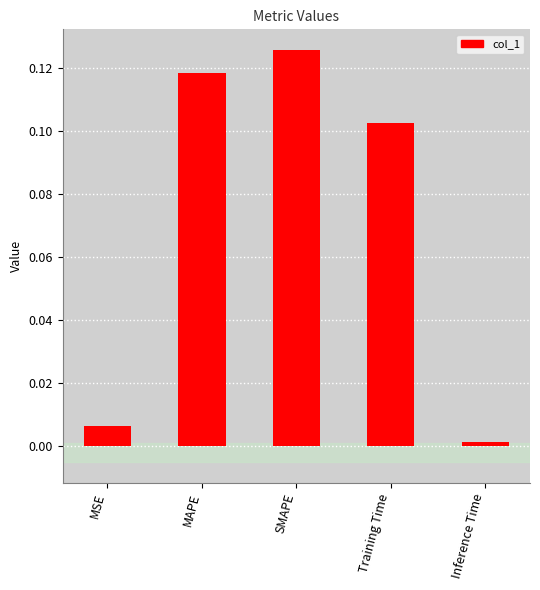

Which category has the lowest value across all series?

Inference Time